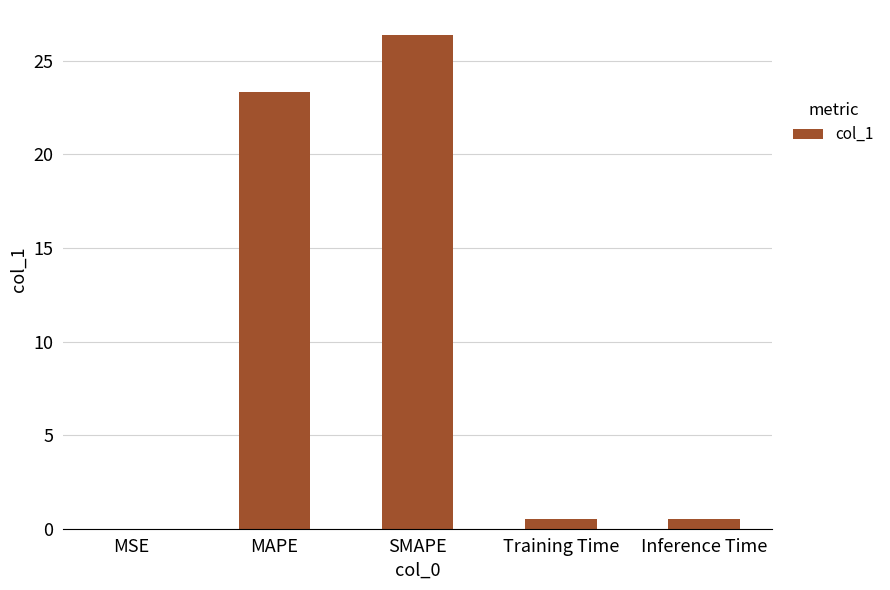

Are the bars grouped side by side (vs. stacked)?

No